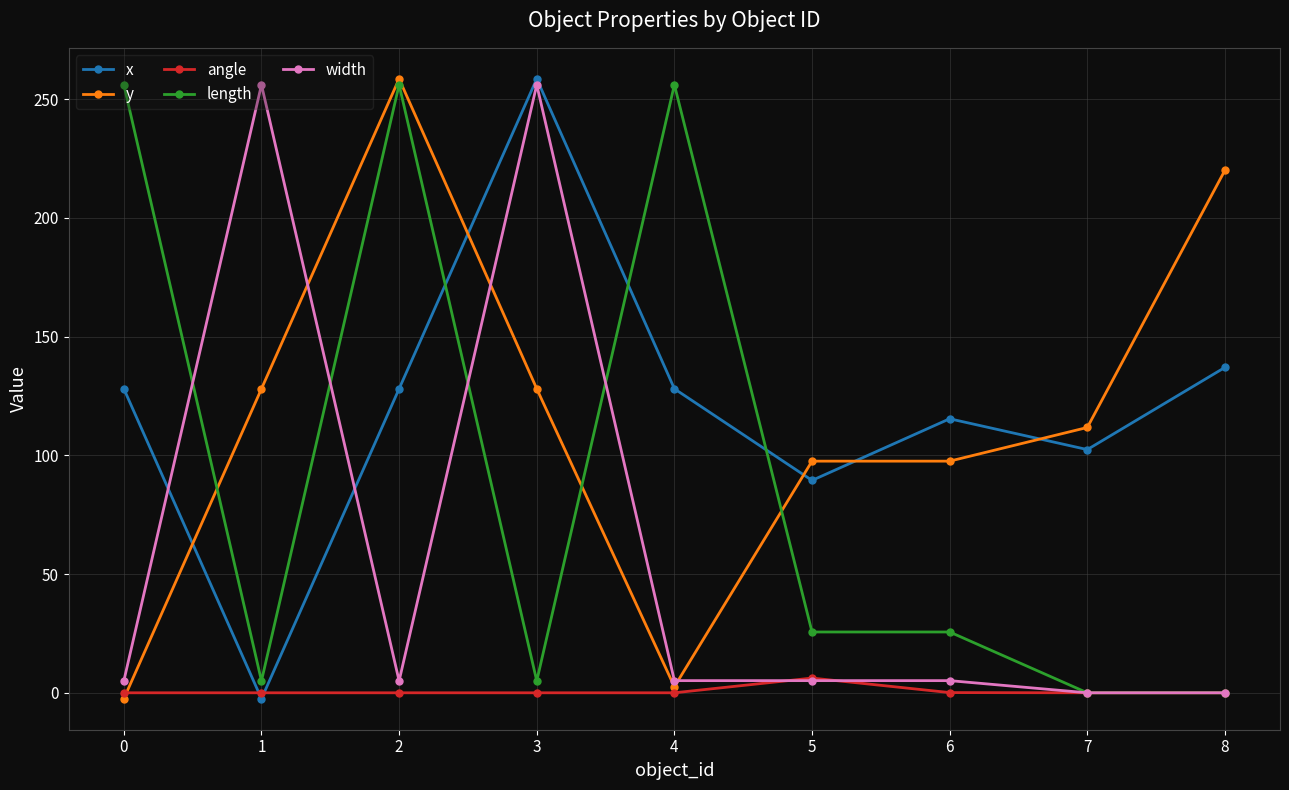

What is the difference between the maximum and second lowest values in the angle series?

6.2